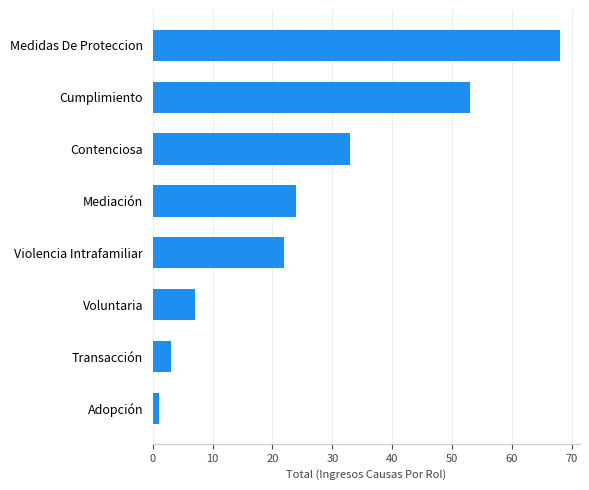

What is the minimum value shown in the chart?

1